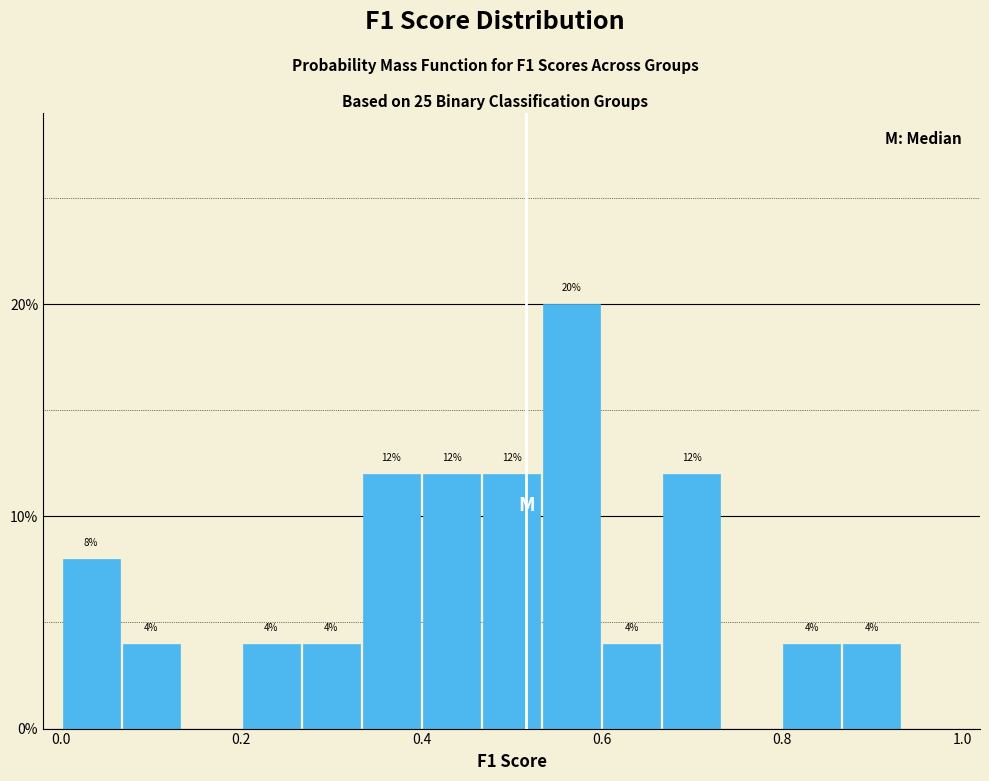

Around what value on the x-axis is the tallest bar? Give the approximate position of its centre, as read against the axis.

0.56